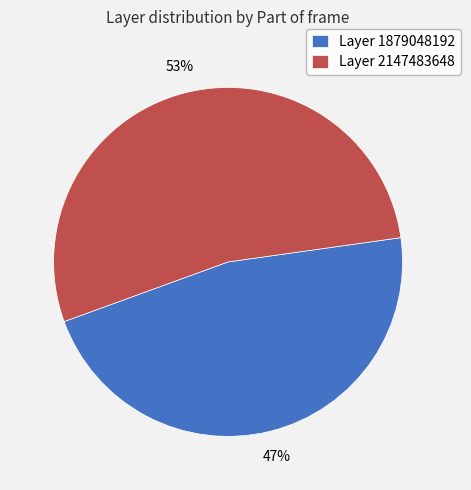

To the nearest percent, what portion does Layer 2147483648 represent?

53%